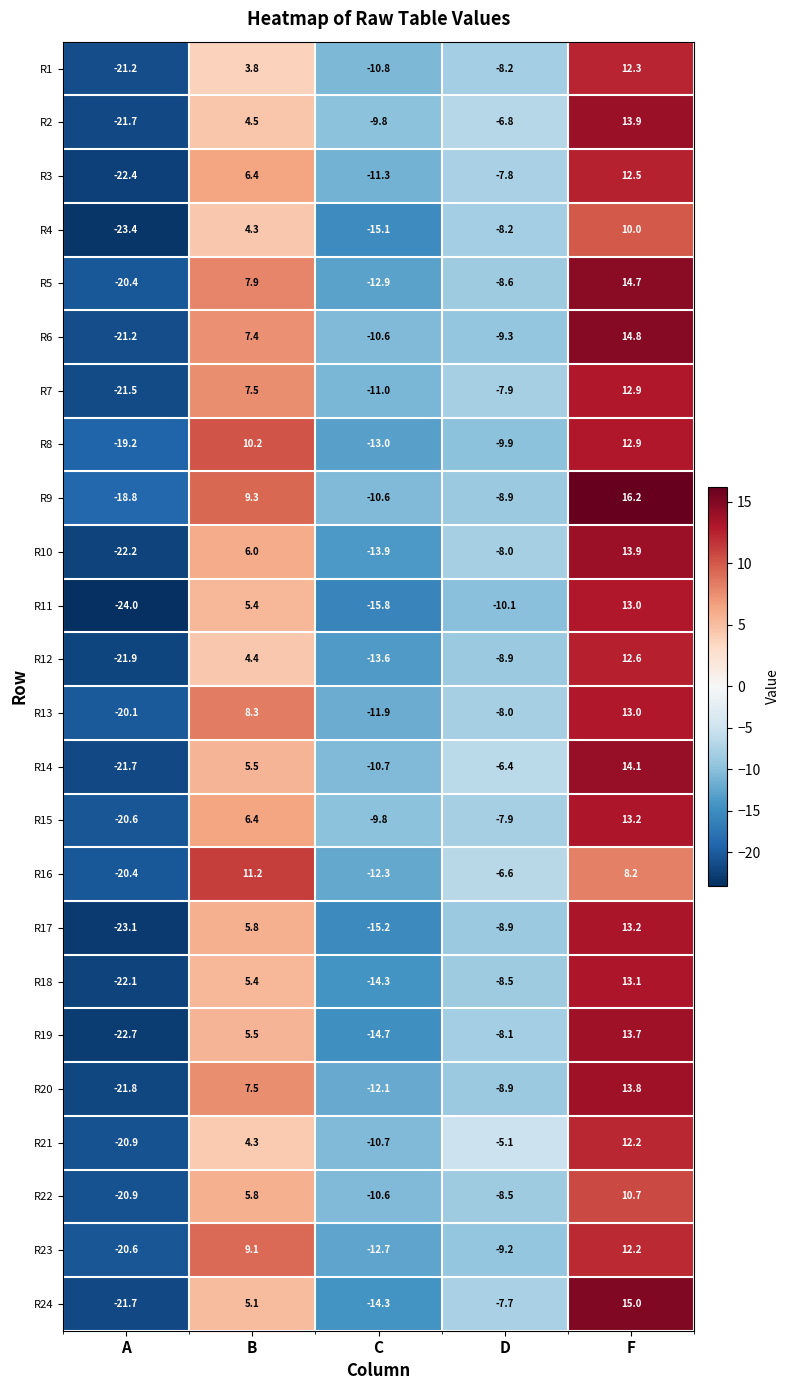

The value of R1 at A is -4.6. True or false?

False